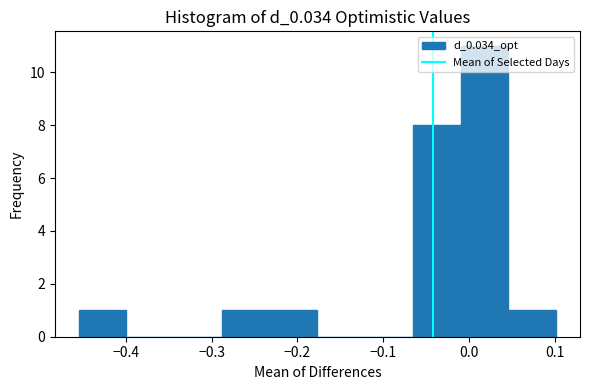

Which range on the x-axis has the tallest bar?

-0.01 to 0.05